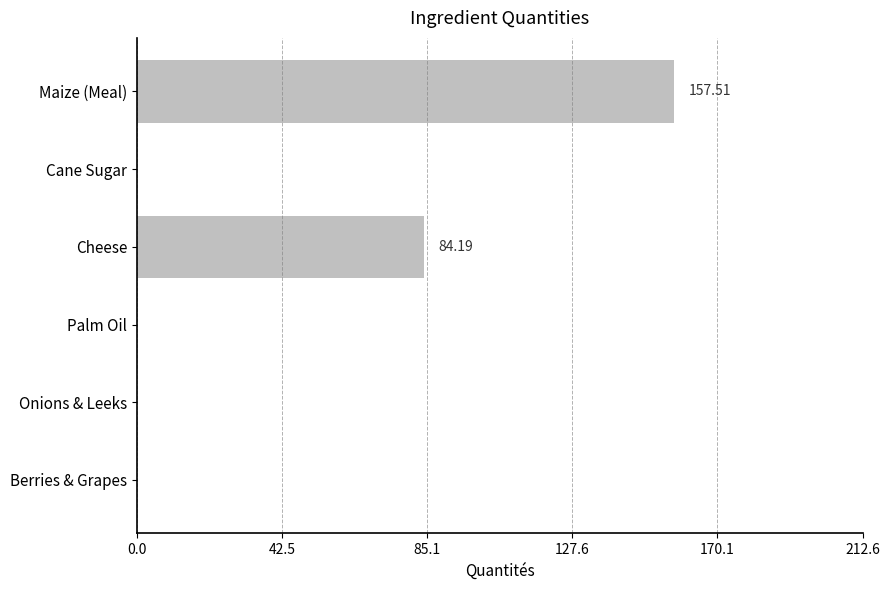

At which category does the chart reach its peak across all series?

Maize (Meal)